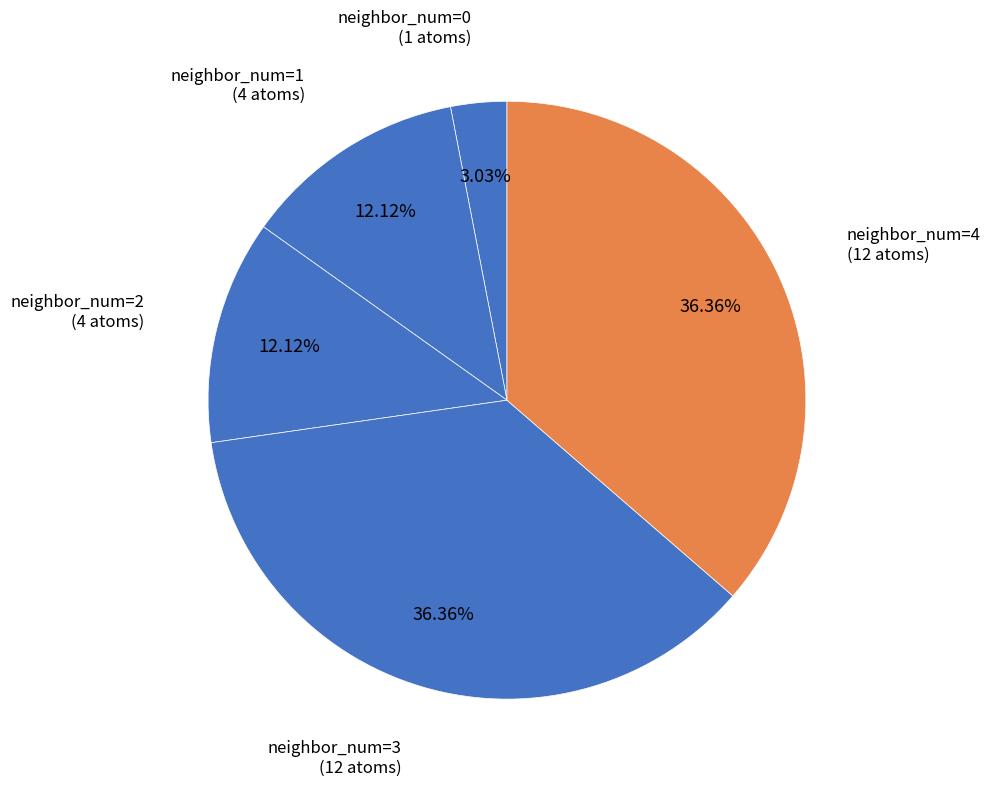

How many segments does this pie chart have?

5